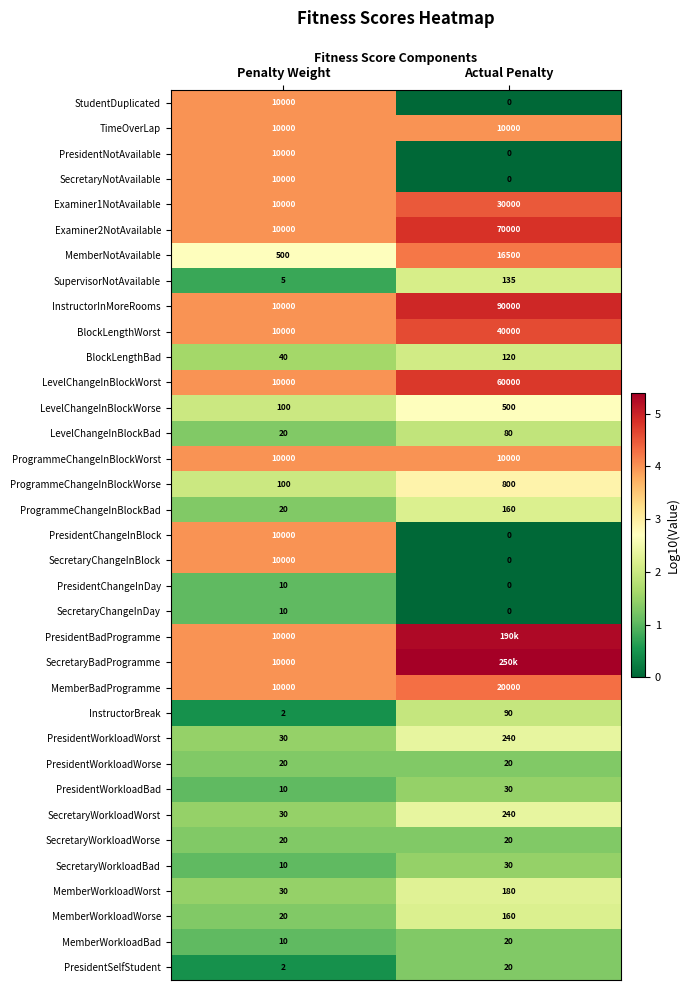

At which label is MemberWorkloadWorse closest to 90?

Penalty Weight